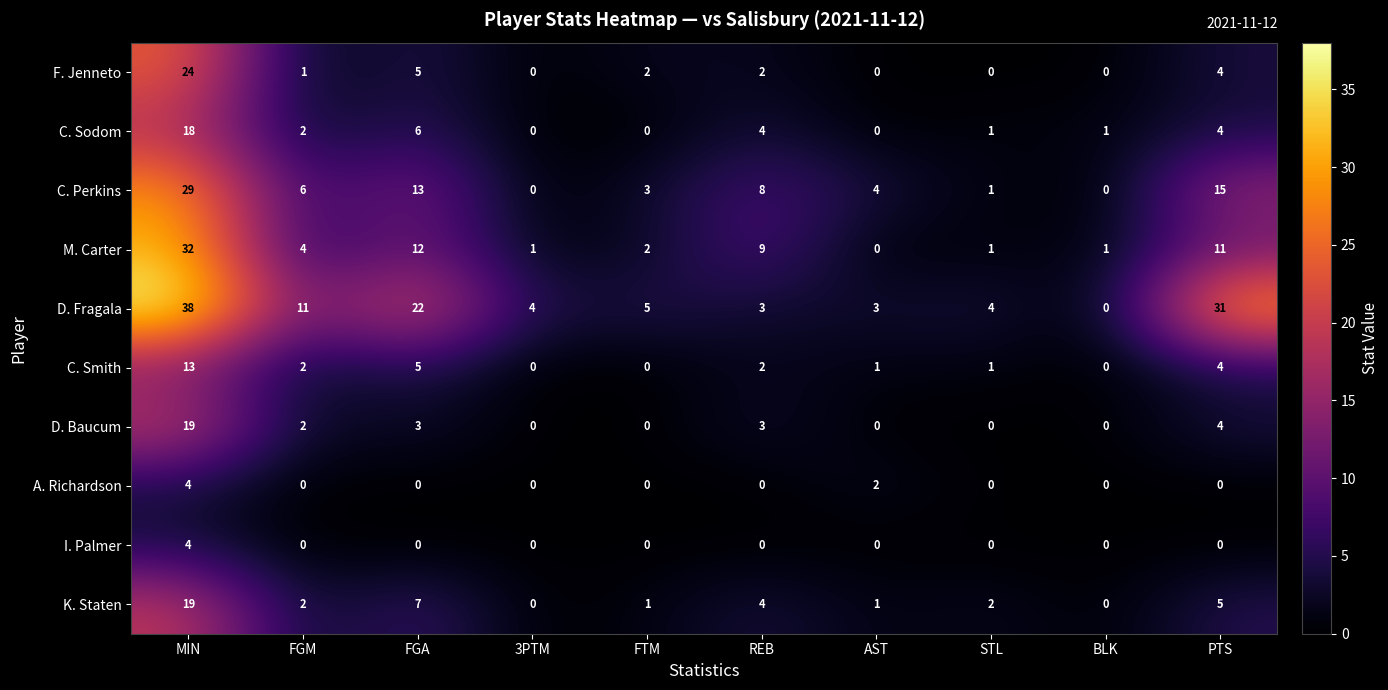

The value of D. Fragala at REB is 3. True or false?

True